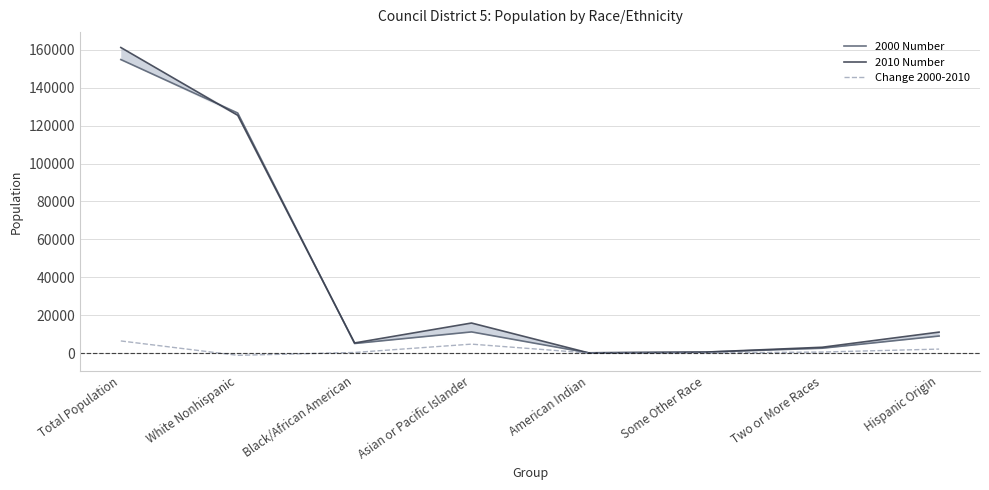

Rank the categories by Change 2000-2010 value from lowest to highest.

White Nonhispanic, American Indian, Some Other Race, Black/African American, Two or More Races, Hispanic Origin, Asian or Pacific Islander, Total Population